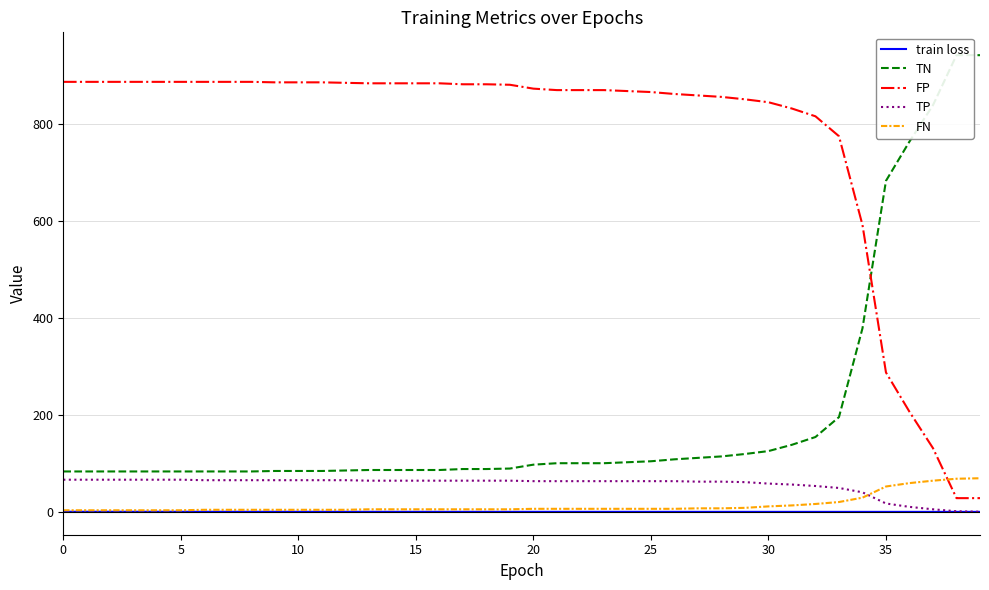

What is the label of the 27th point from the right?

13